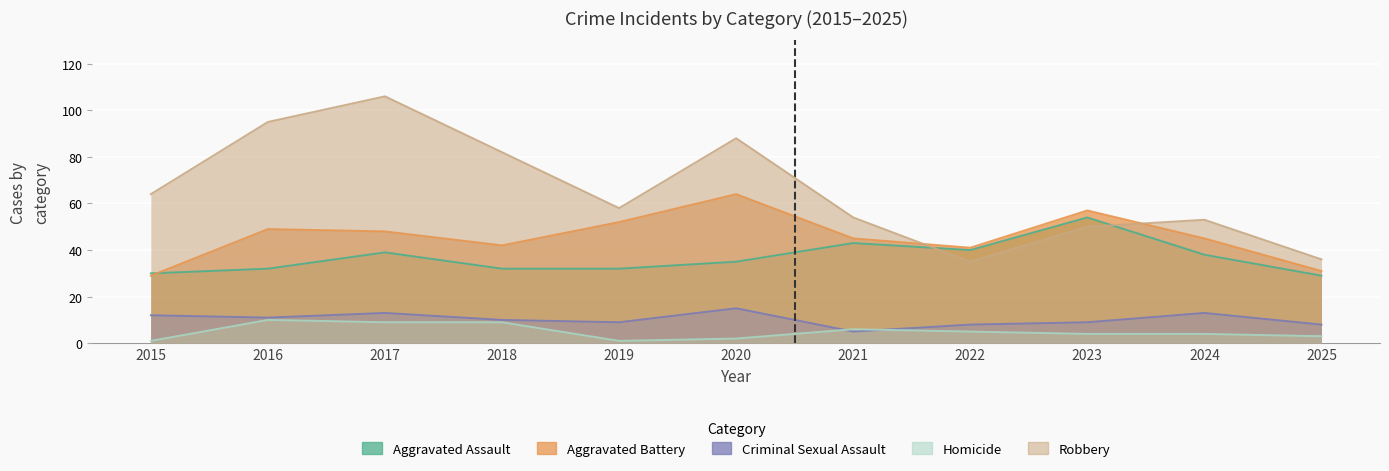

What are all the series names shown in the legend?

Aggravated Assault, Aggravated Battery, Criminal Sexual Assault, Homicide, Robbery